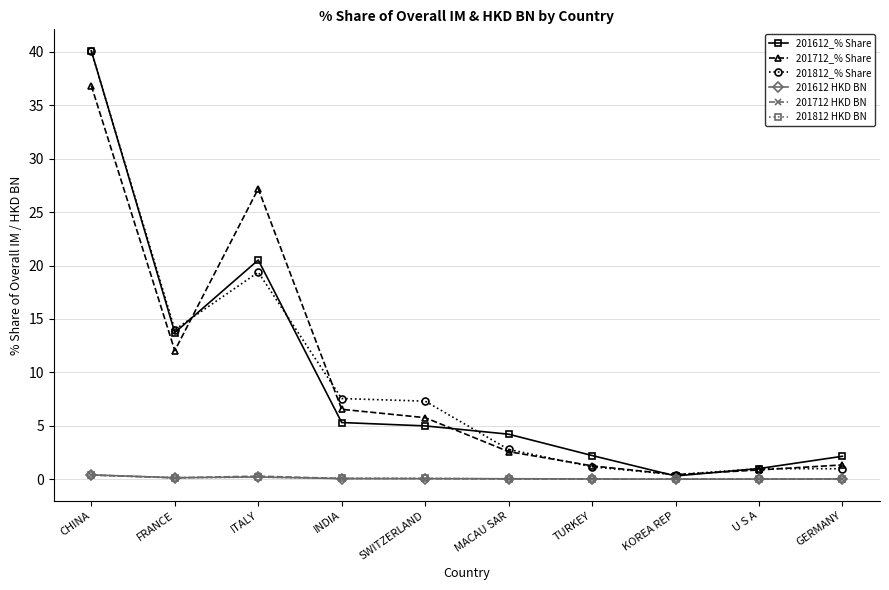

How many series are shown in this chart?

6